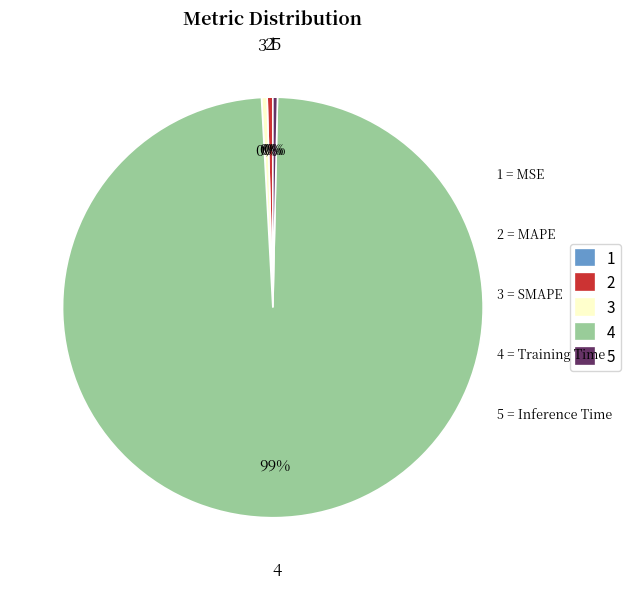

Is the sum of 2 and 3 greater than half?

No